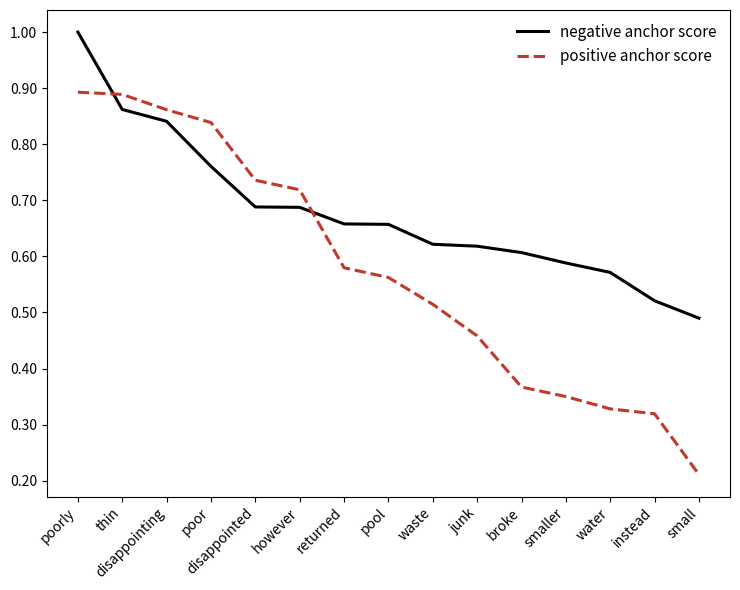

At which label does negative anchor score reach its peak?

poorly